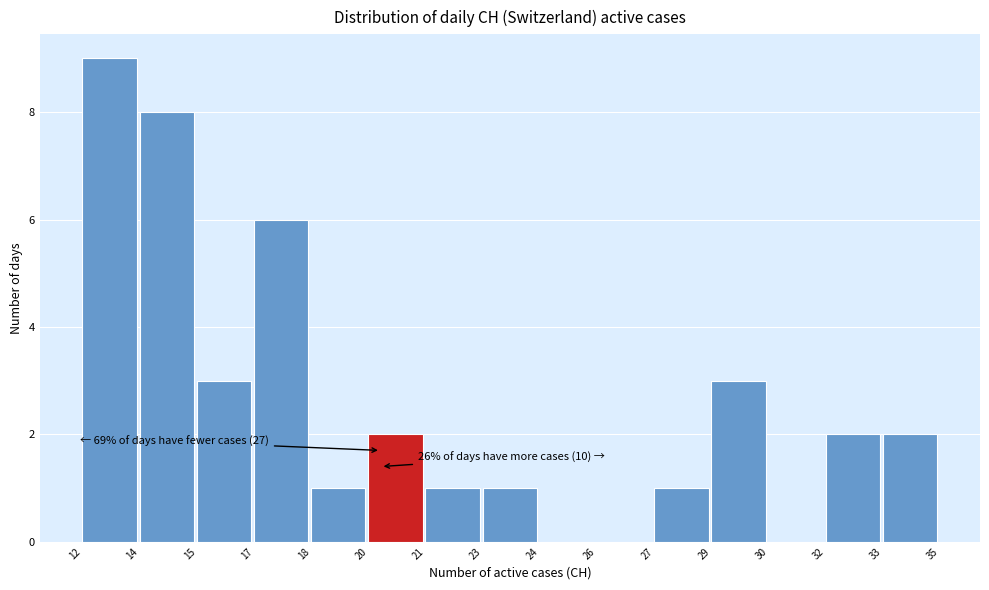

Reading left to right, list all the values displayed in this chart.

12=9	14=8	15=3	17=6	18=1	20=2	21=1	23=1	24=0	26=0	27=1	29=3	30=0	32=2	33=2